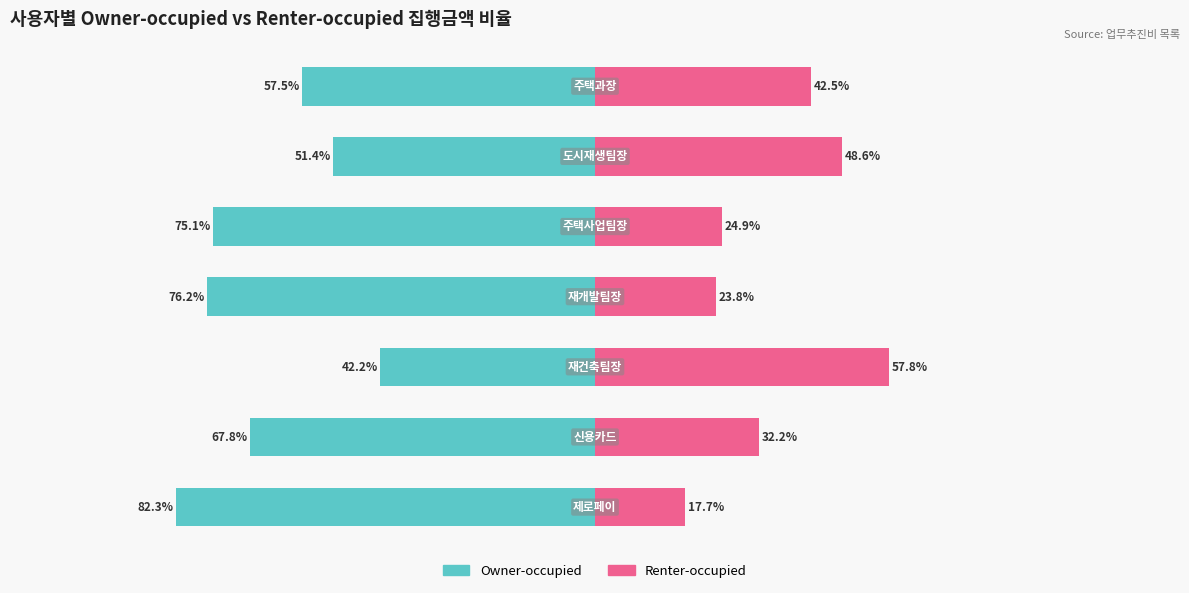

True or false: Renter-occupied has a value of 10.9 at 6.

False